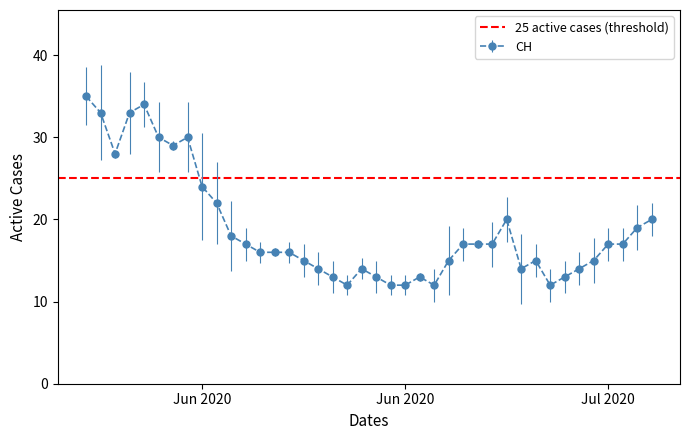

The value at CH is 59. True or false?

False